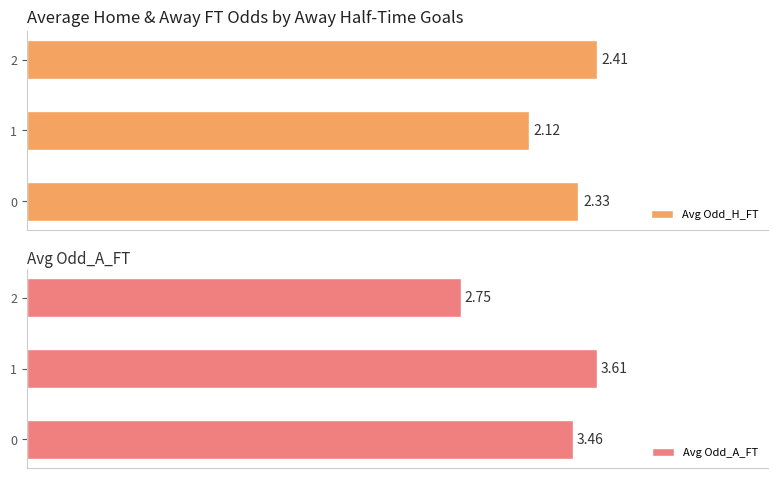

Reading left to right, transcribe all the data shown in this chart.

Avg Odd_H_FT: 2.3	2.1	2.4
Avg Odd_A_FT: 3.5	3.6	2.8